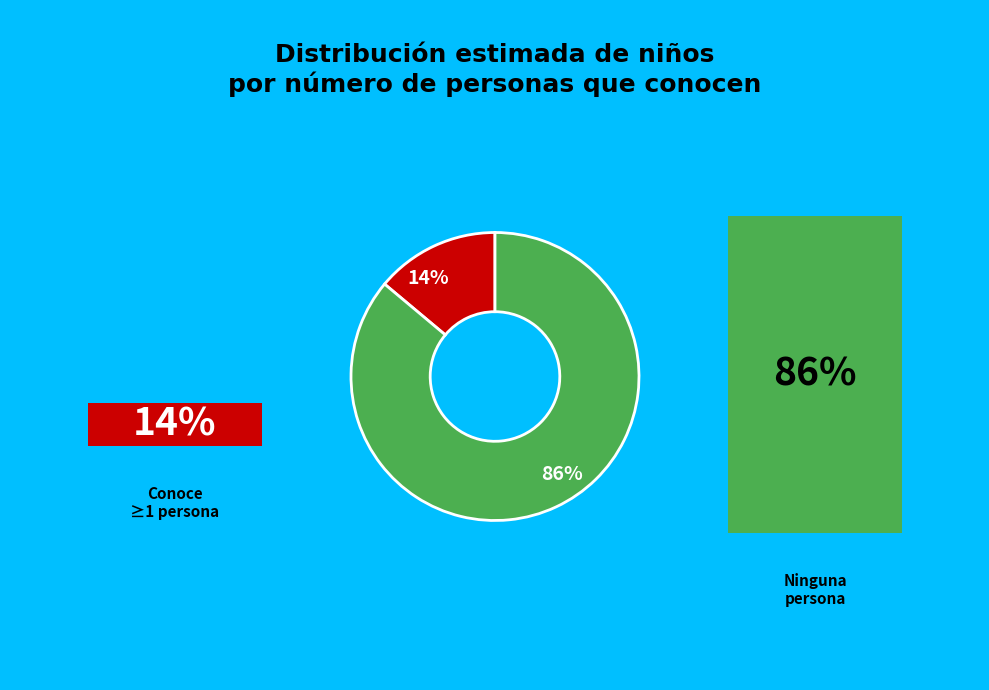

Count the number of slices in the pie.

2